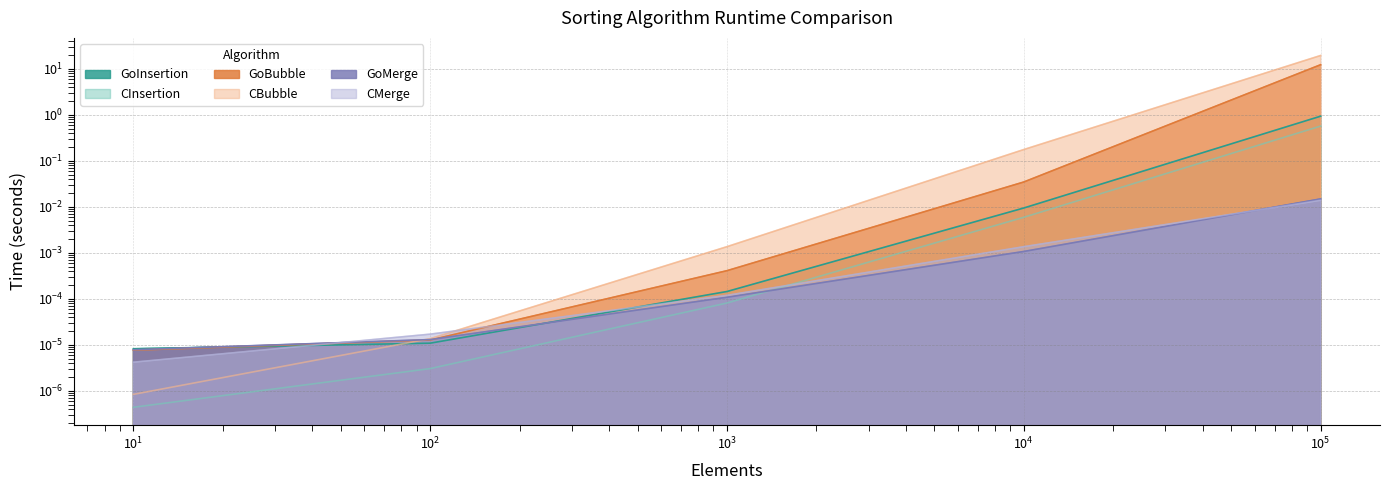

Reading left to right, extract all data points from this chart.

GoInsertion: 0.0	0.0	0.0	0.0	0.9
CInsertion: 0.0	0.0	0.0	0.0	0.6
GoBubble: 0.0	0.0	0.0	0.0	12.2
CBubble: 0.0	0.0	0.0	0.2	19.4
GoMerge: 0.0	0.0	0.0	0.0	0.0
CMerge: 0.0	0.0	0.0	0.0	0.0